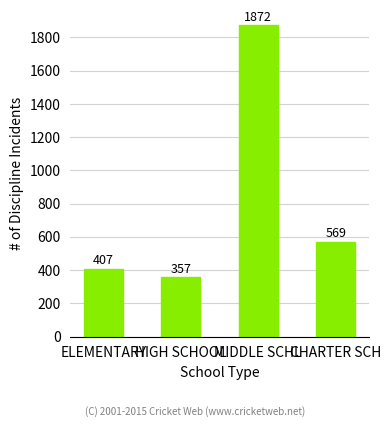

What position from the left is MIDDLE SCHL?

3